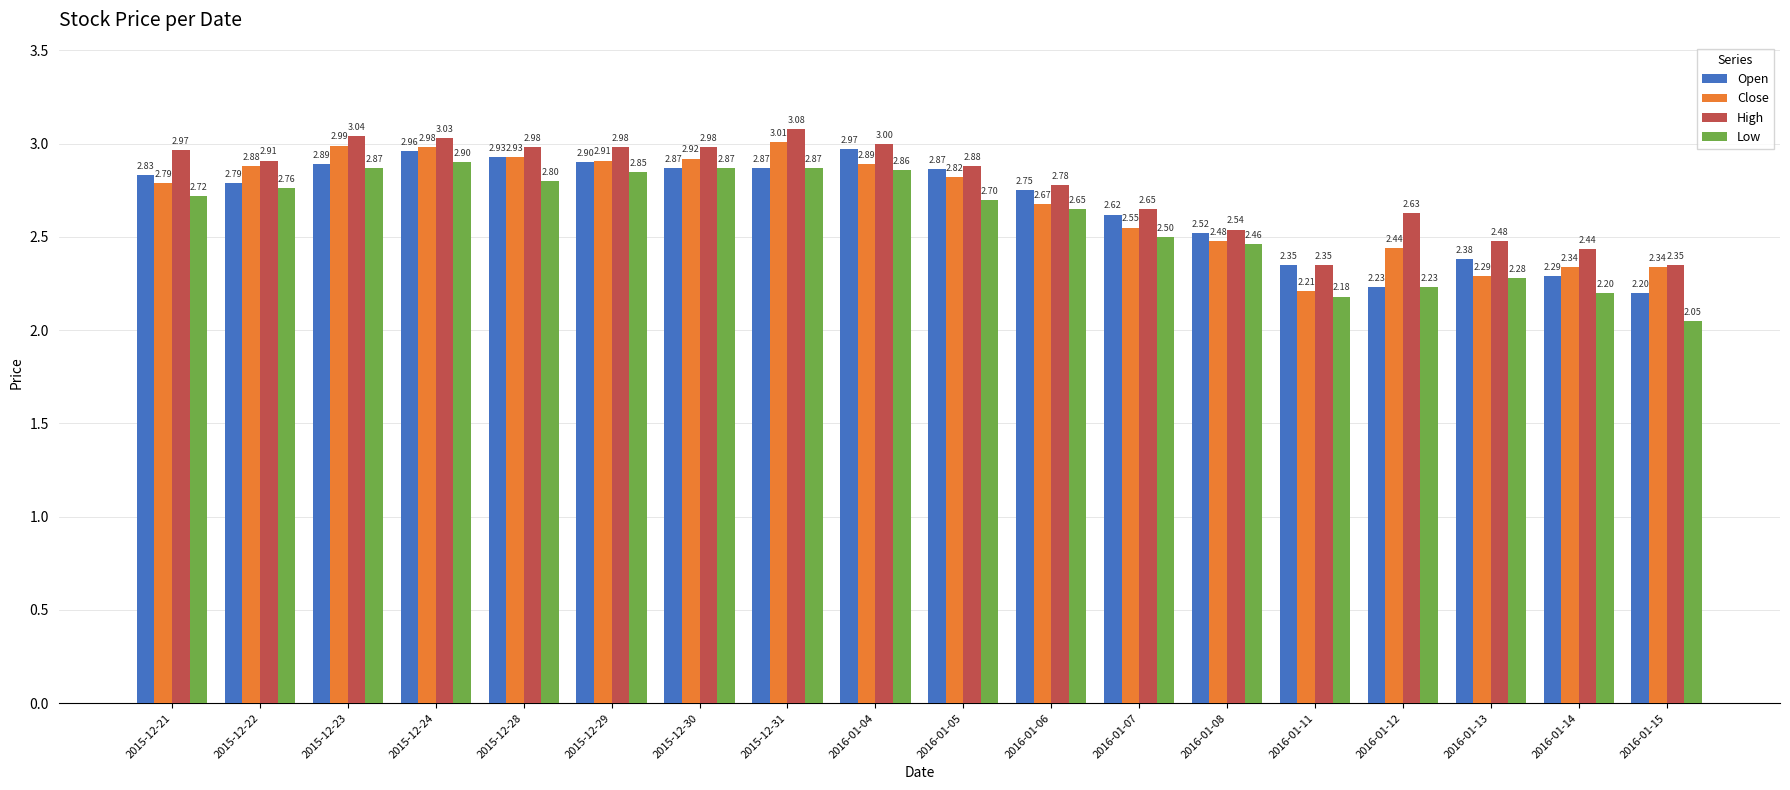

What position from the left is 2015-12-22?

2